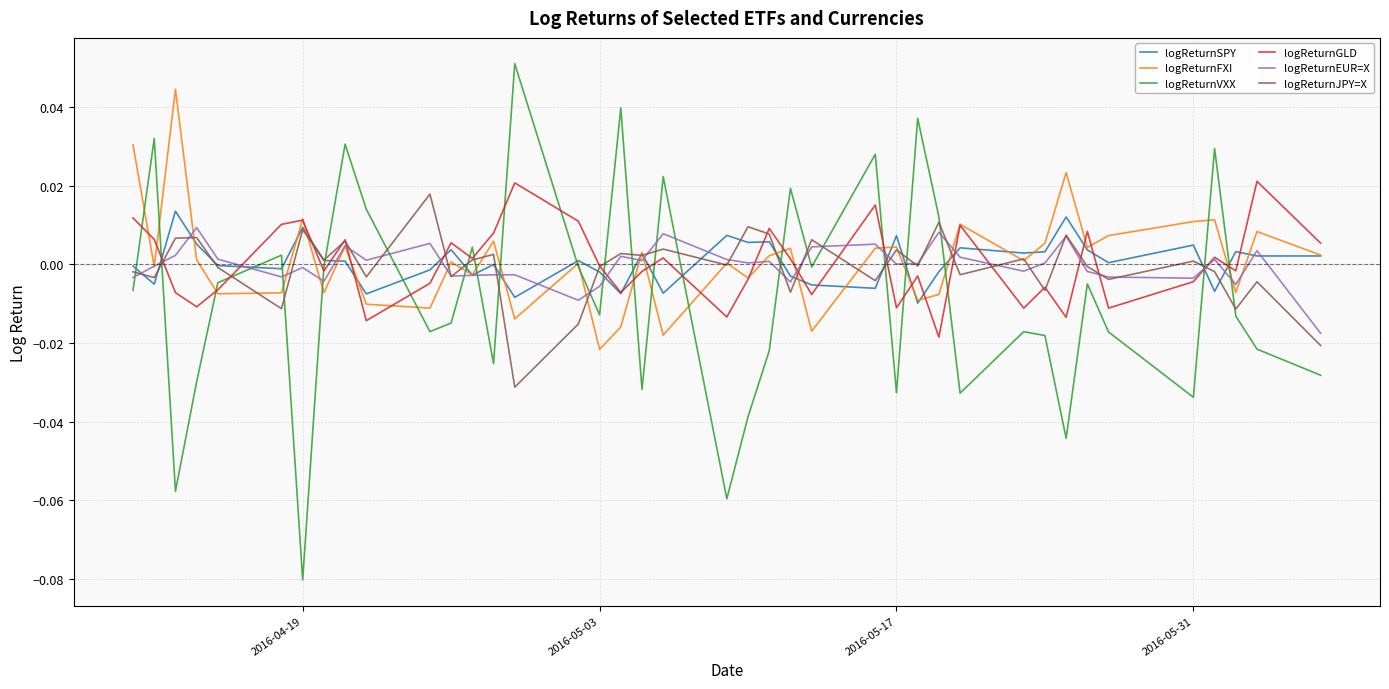

After their last crossing, which series has the higher values: logReturnVXX or logReturnSPY?

logReturnSPY